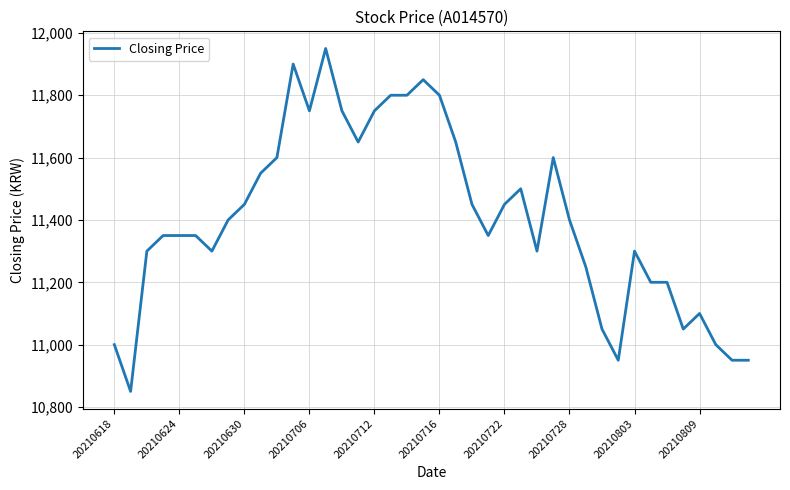

Does the chart have visible grid lines?

Yes